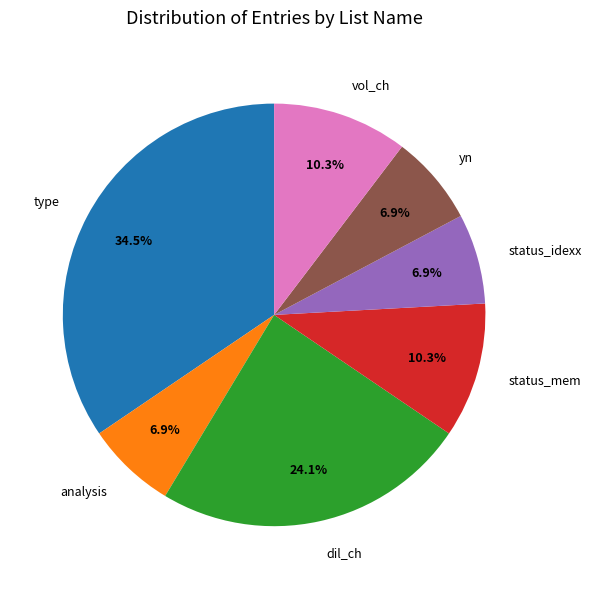

Which slice is the largest?

type